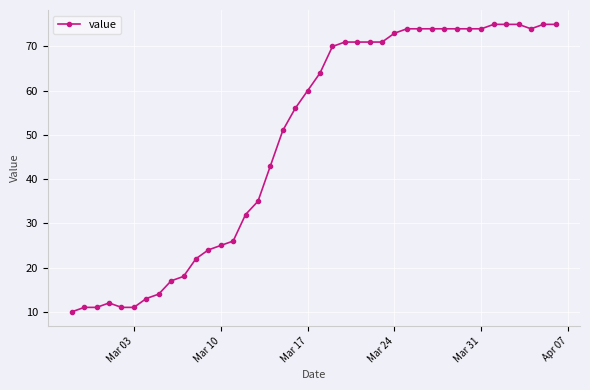

What is the smallest value displayed?

10